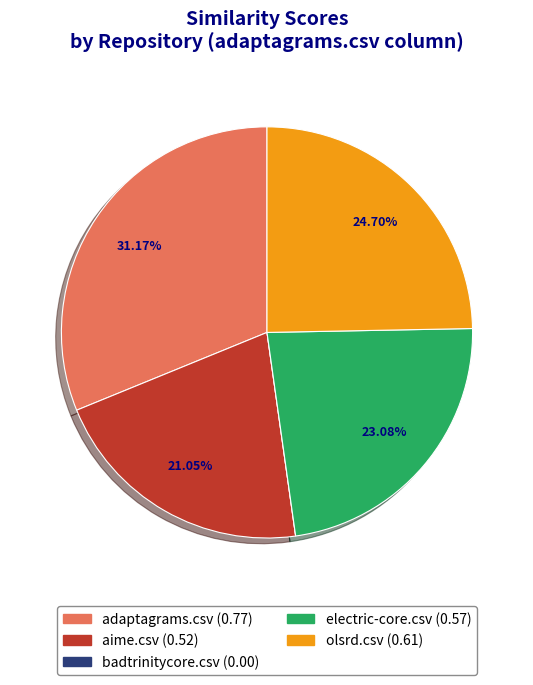

Between adaptagrams.csv and aime.csv, which is larger?

adaptagrams.csv